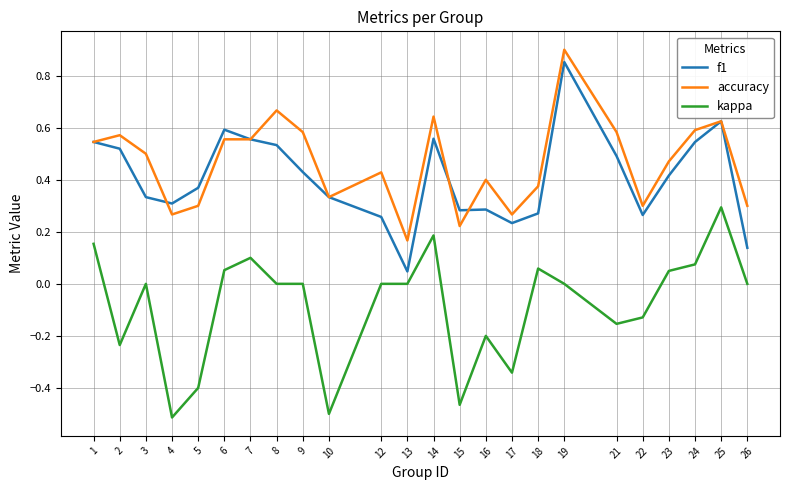

Which label corresponds to the largest value in the chart?

19